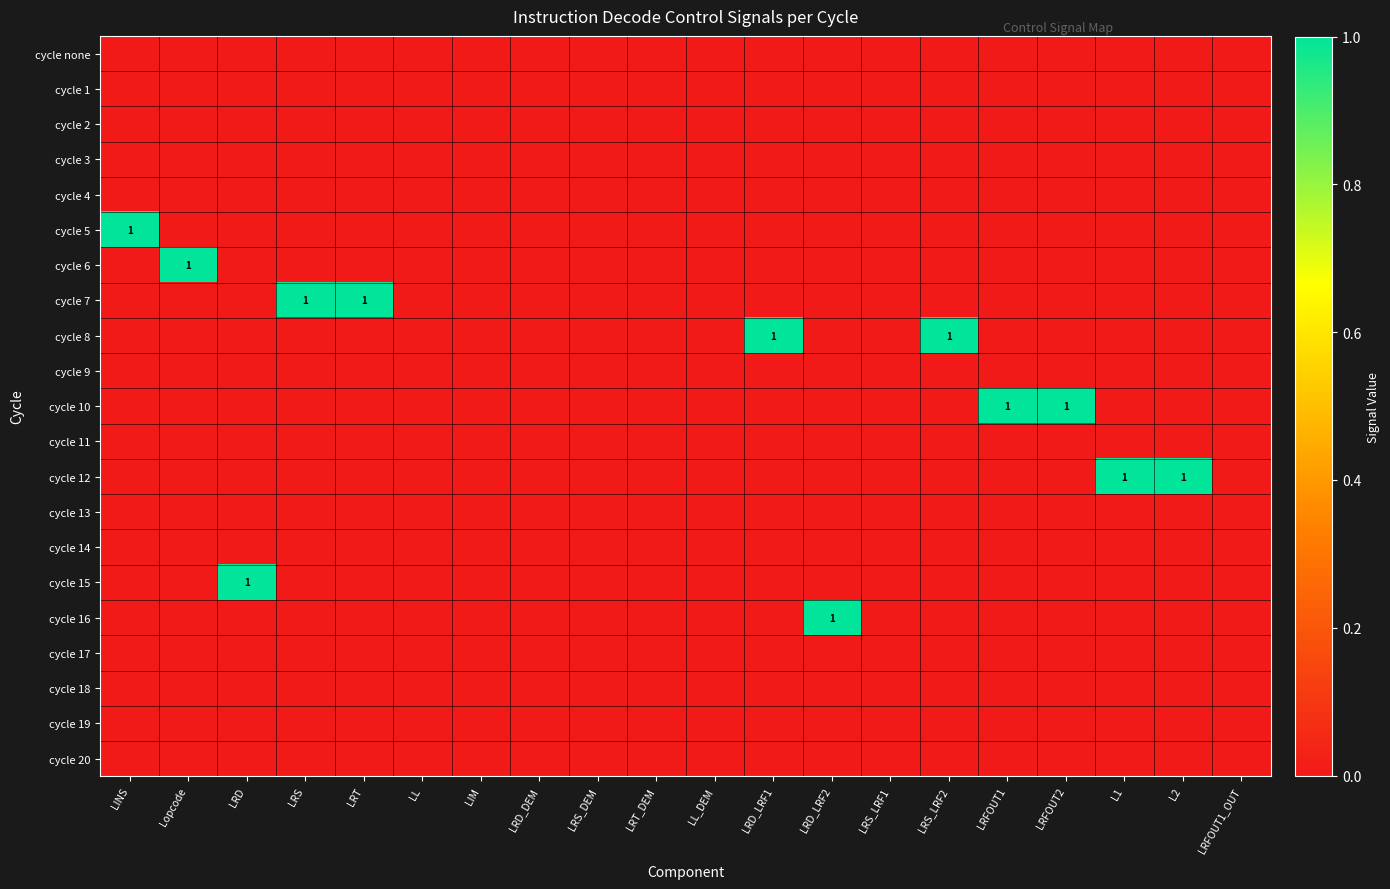

List the series in order of their peak value, highest first.

cycle 5, cycle 6, cycle 7, cycle 8, cycle 10, cycle 12, cycle 15, cycle 16, cycle none, cycle 1, cycle 2, cycle 3, cycle 4, cycle 9, cycle 11, cycle 13, cycle 14, cycle 17, cycle 18, cycle 19, cycle 20